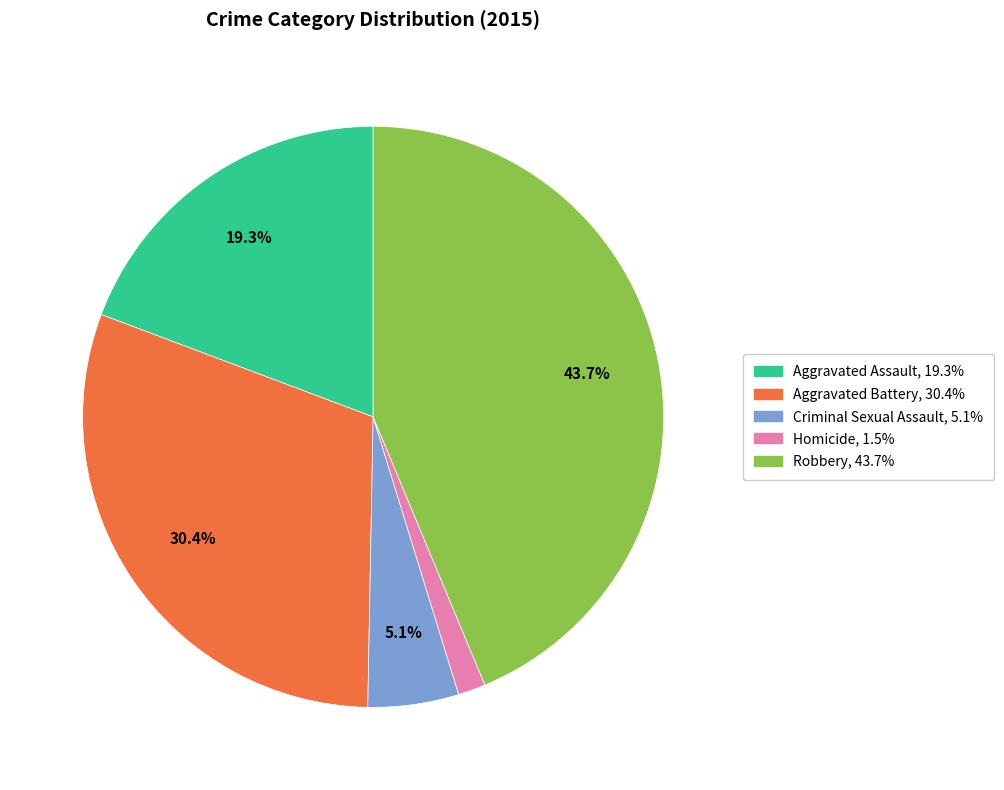

Between Robbery and Aggravated Assault, which is larger?

Robbery